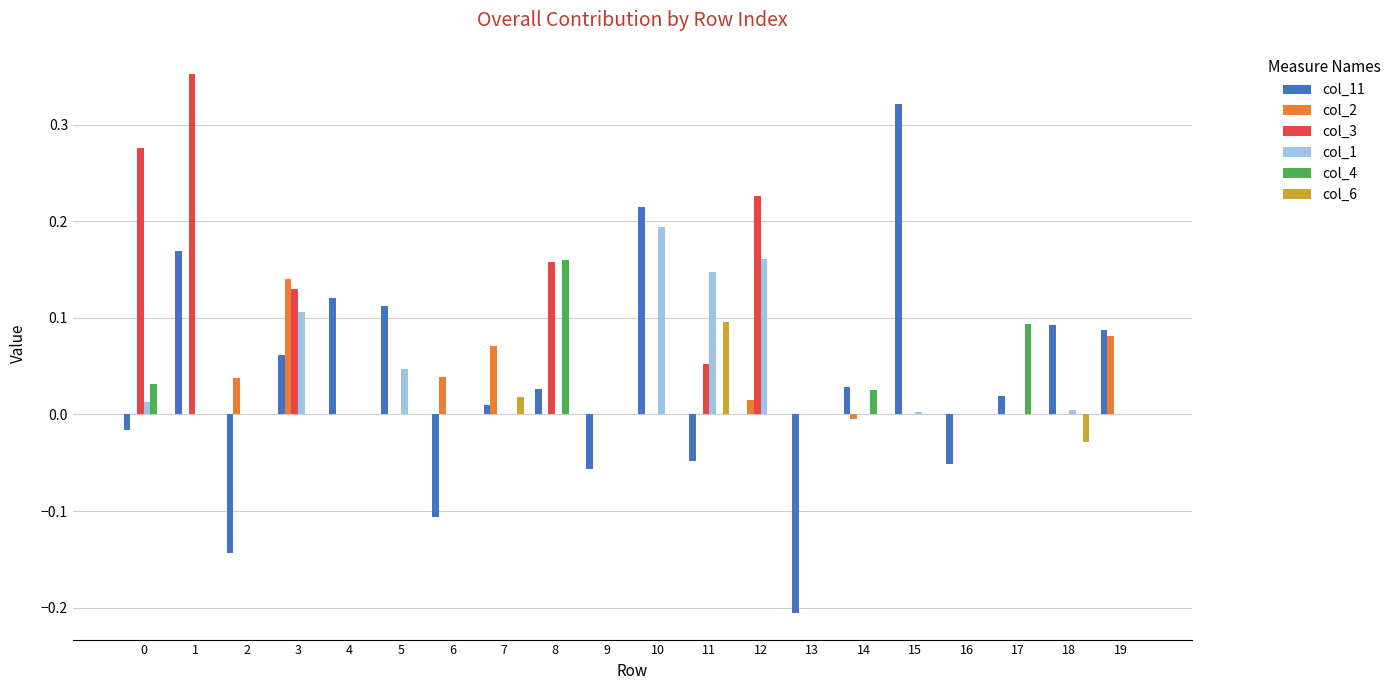

Which category has the highest value in the col_2 series?

3